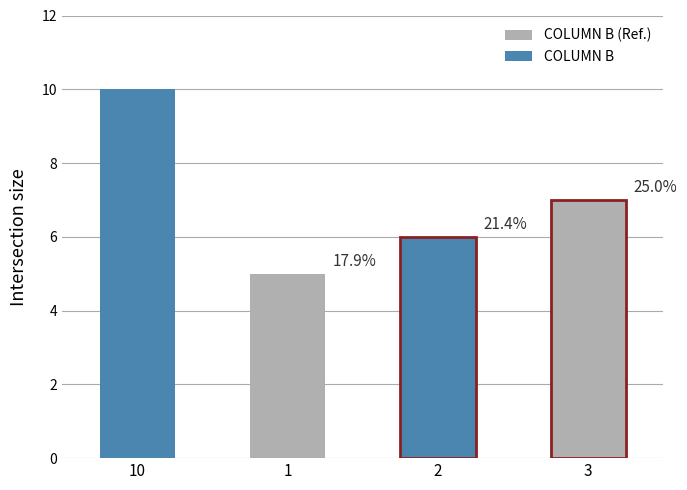

The value at 3 is 7. True or false?

True